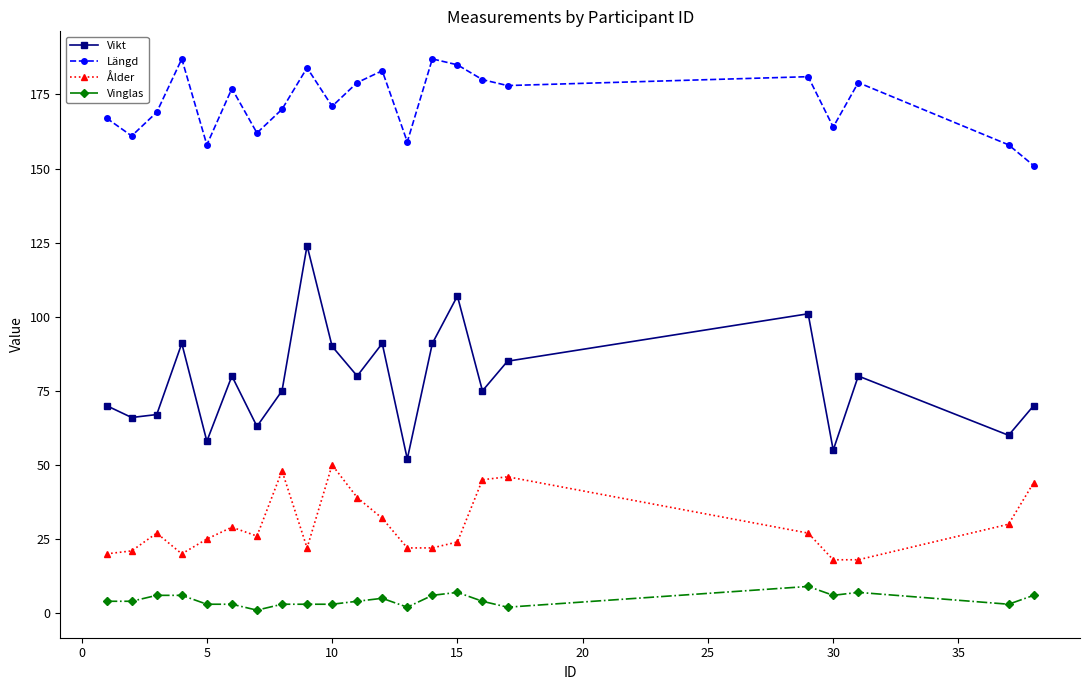

True or false: Vikt has more than 0 interior local peaks.

True